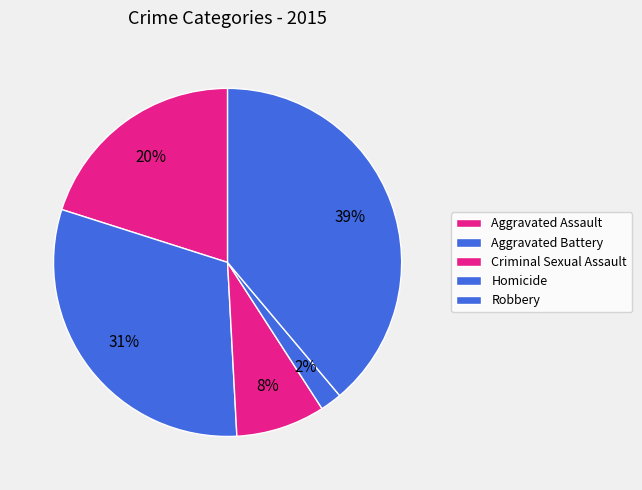

Is it true that Aggravated Assault is 33% of the pie?

False